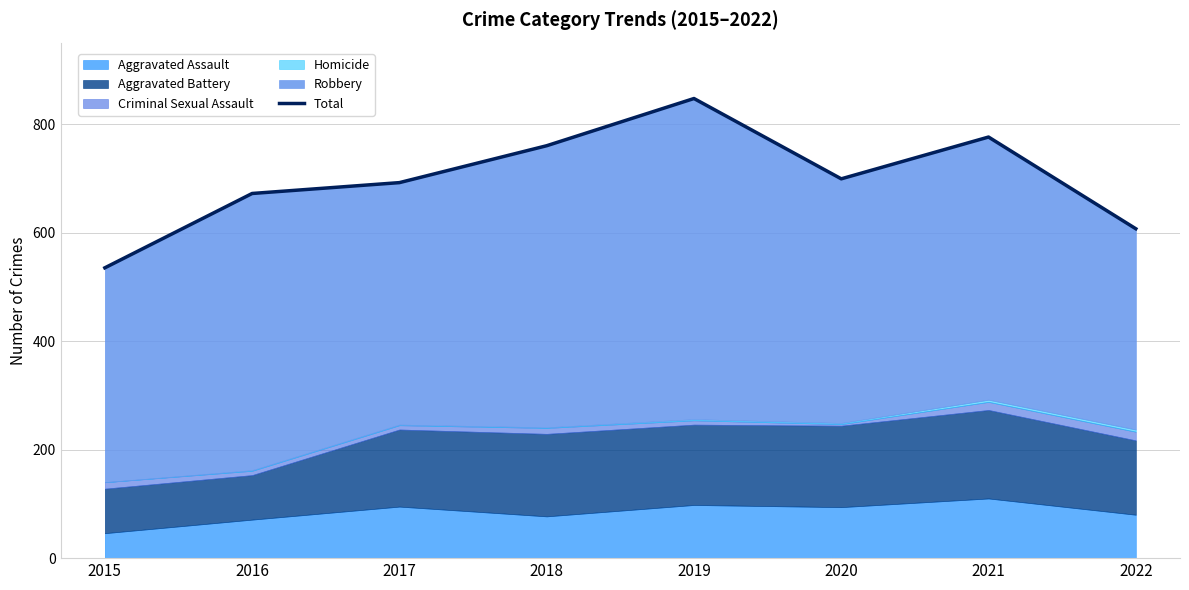

What value does the data have at 2020?

699